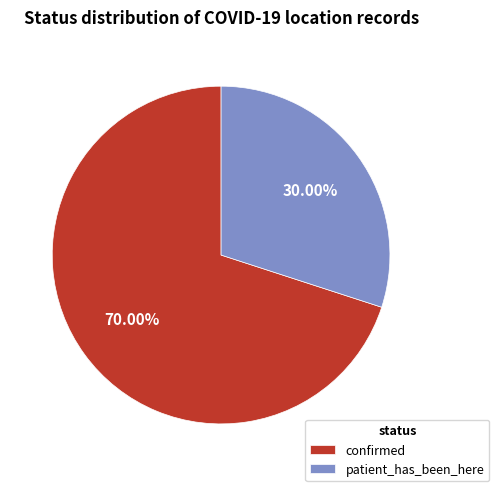

What percentage is the patient_has_been_here slice, to the nearest percent?

30%